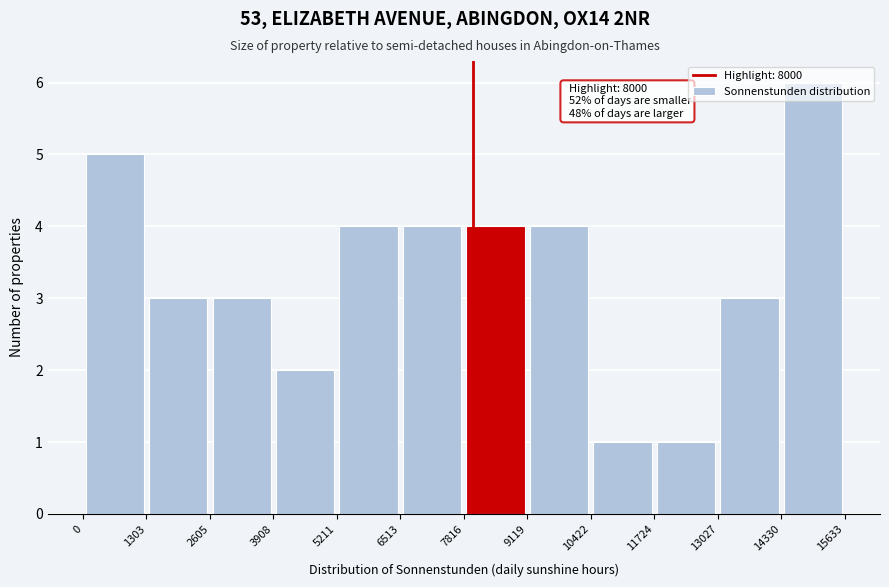

Over which range of the x-axis is the bar tallest?

14330 to 15633